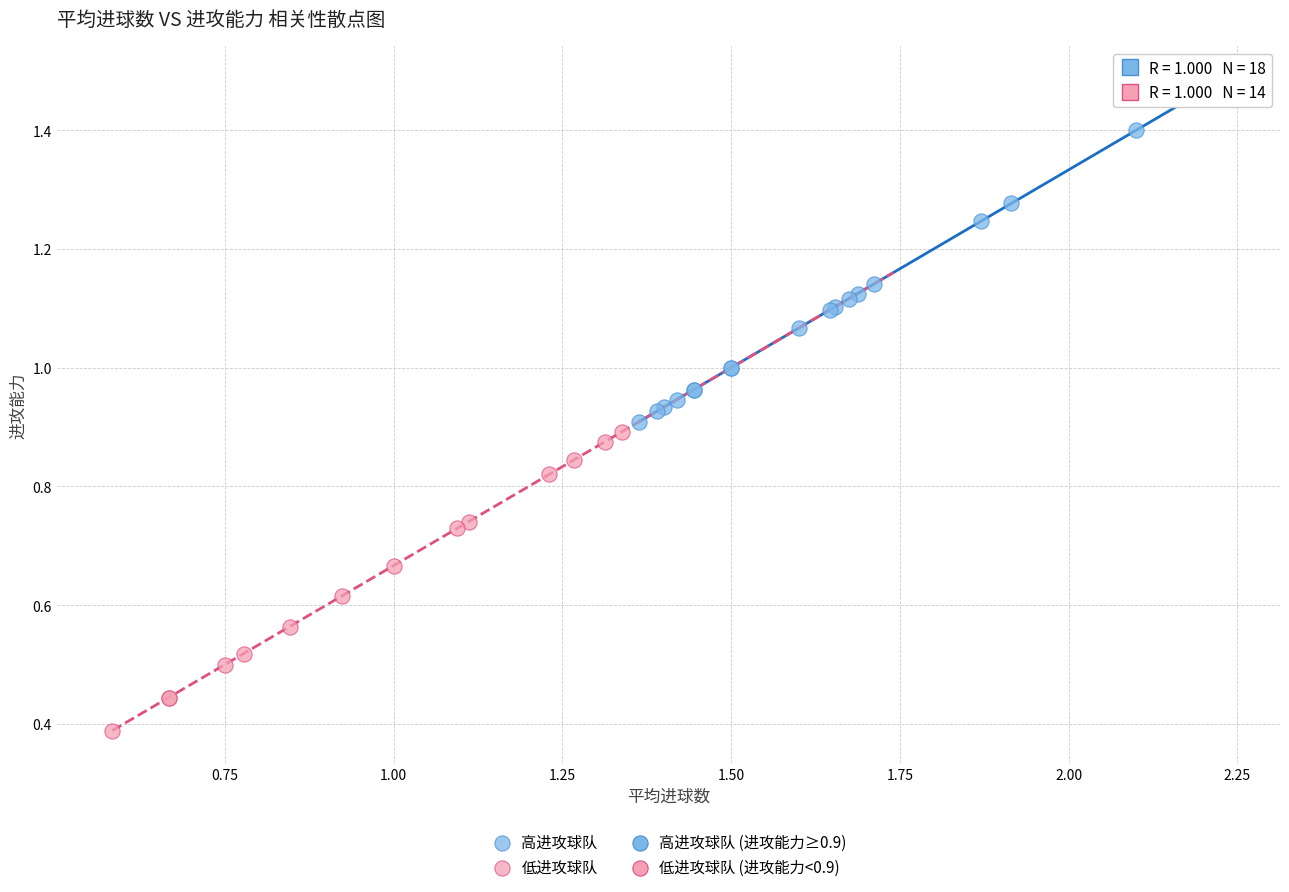

Which series reaches the maximum Y coordinate?

高进攻球队